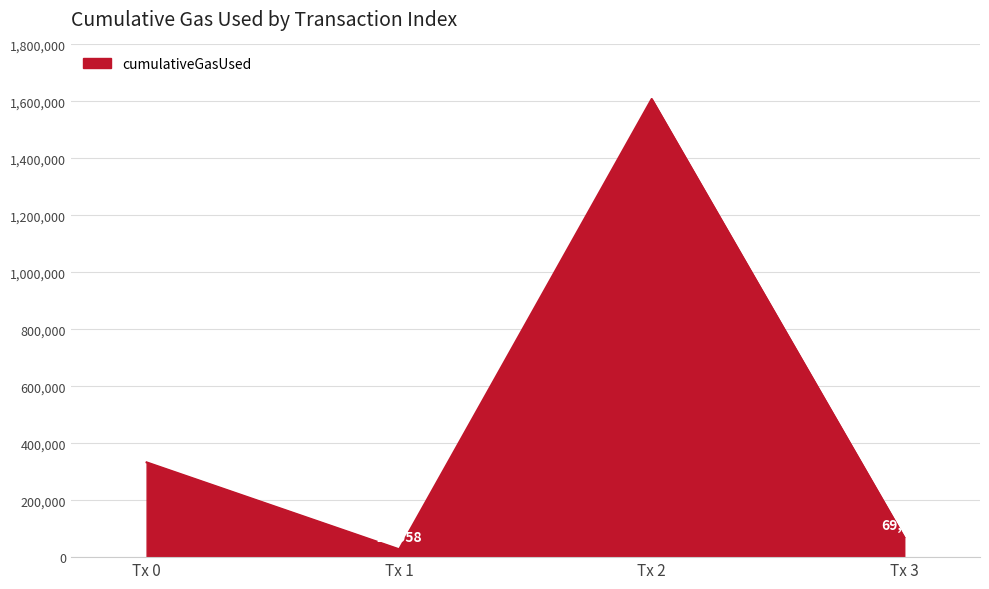

What is the sum of all values?

2038376